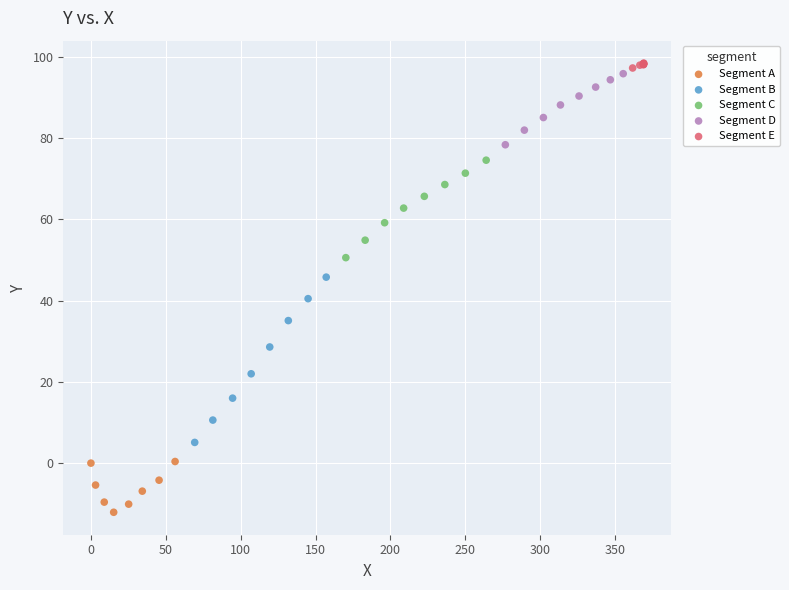

Which series contains the lowest Y value?

Segment A